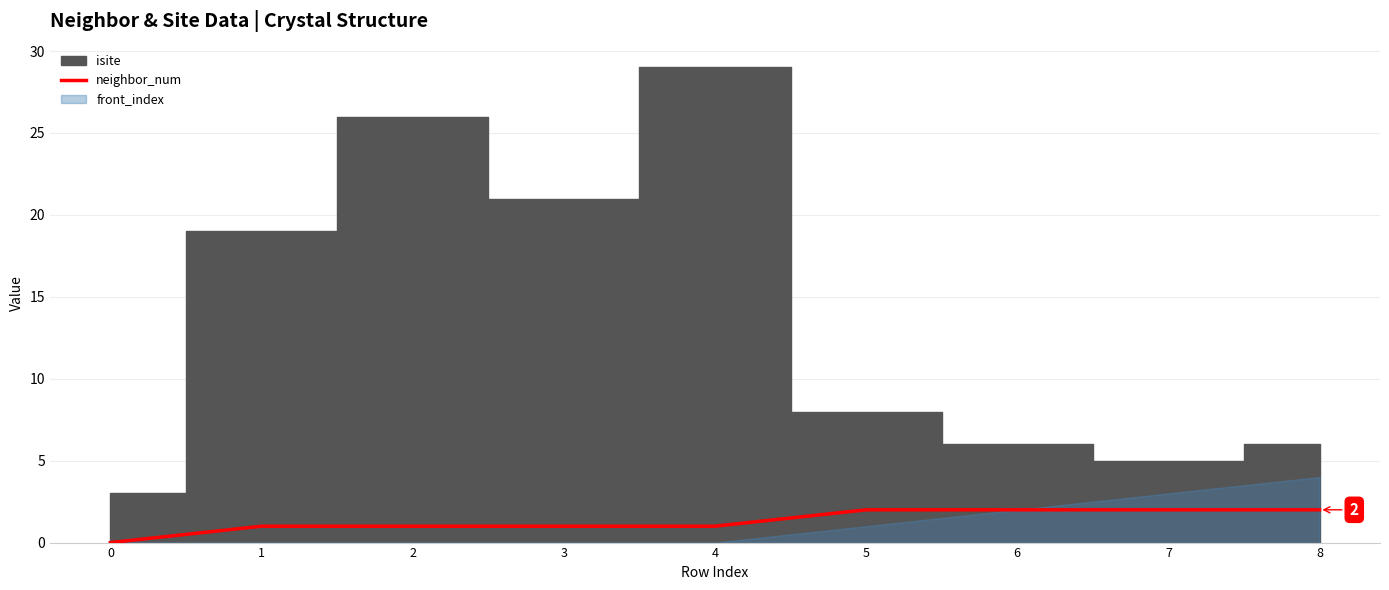

The value of neighbor_num at 2 is 1. True or false?

True